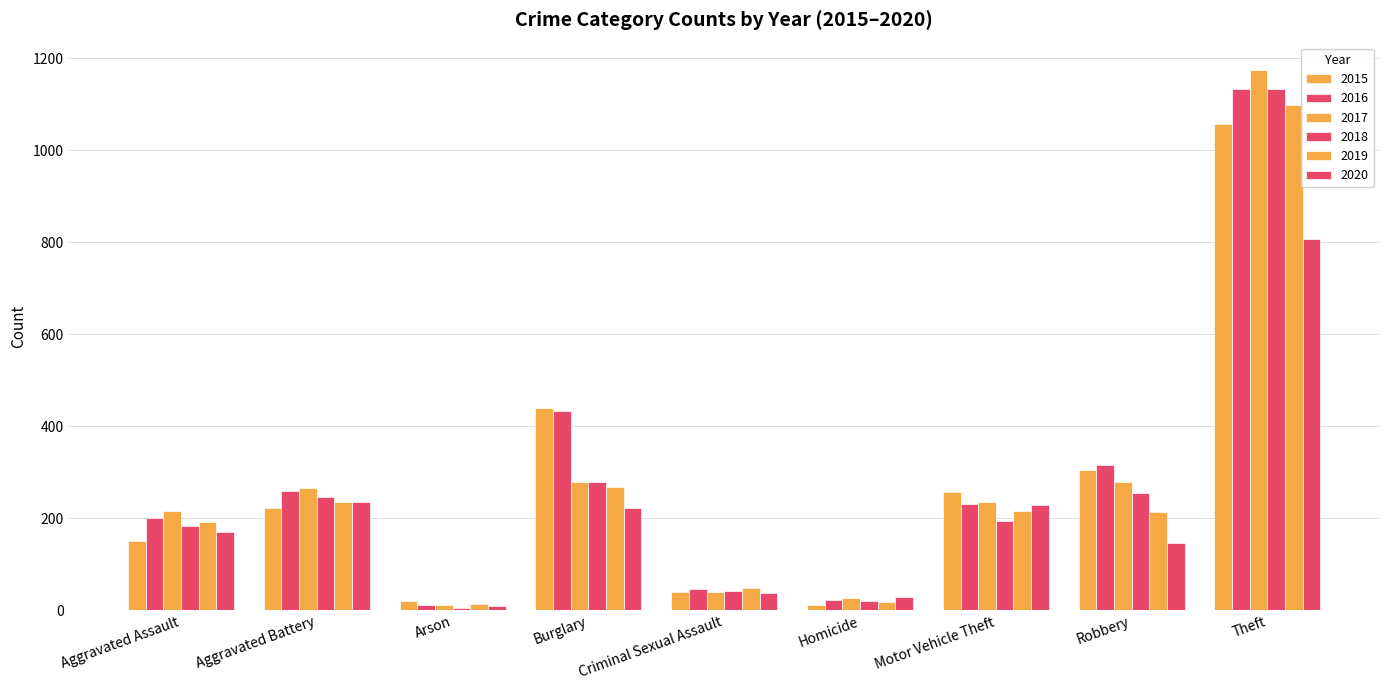

How many data points does each series have?

9